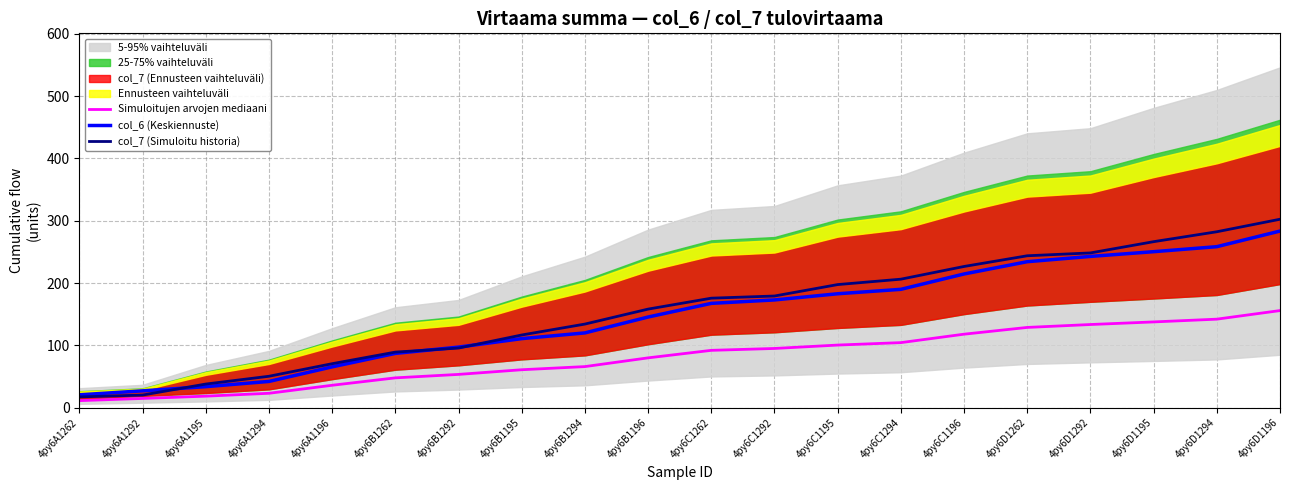

True or false: col_6 (Keskiennuste) has a value of 182.8 at 4py6C1195.

True